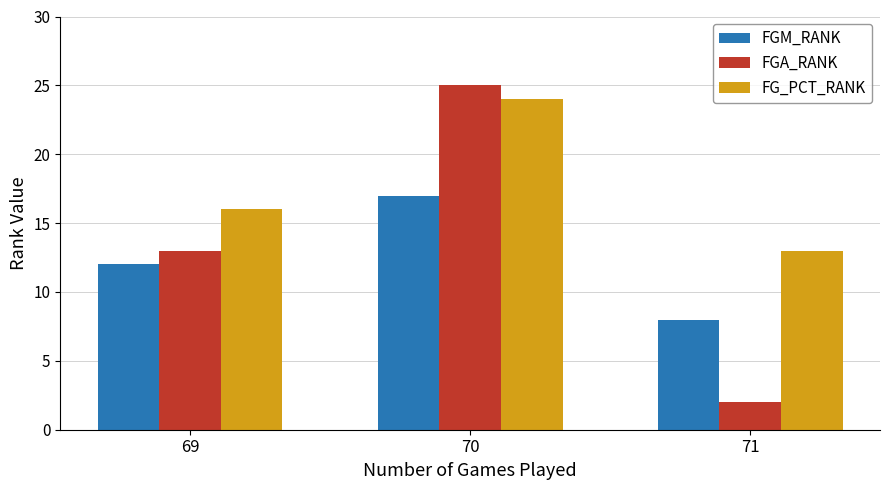

How many data points in FGA_RANK are less than 13?

1